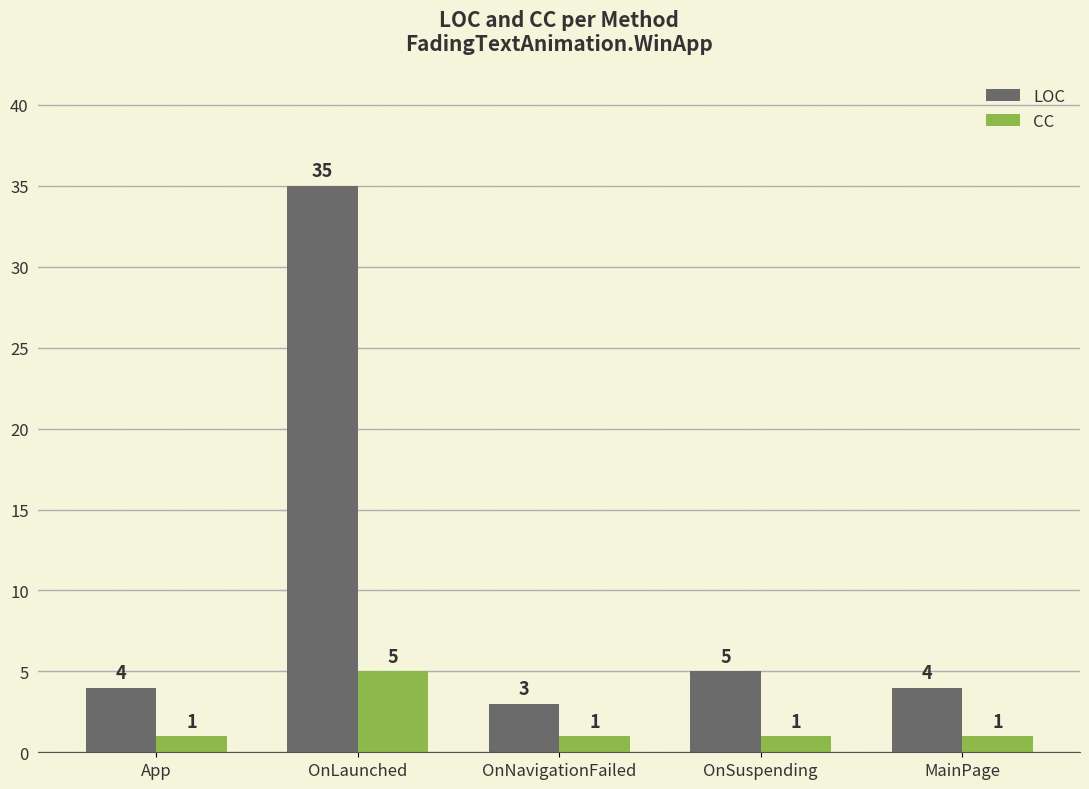

What position from the right is App?

5